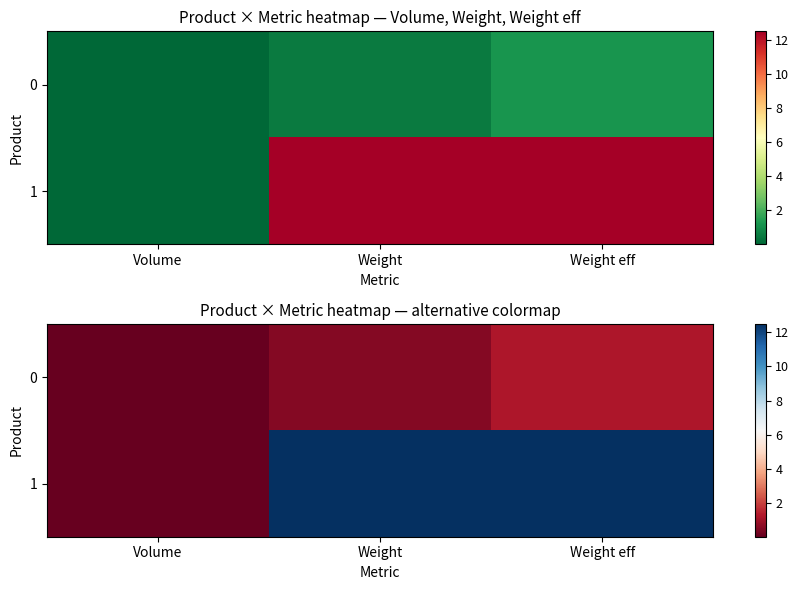

True or false: 0 has a value of 0.0 at Volume.

True